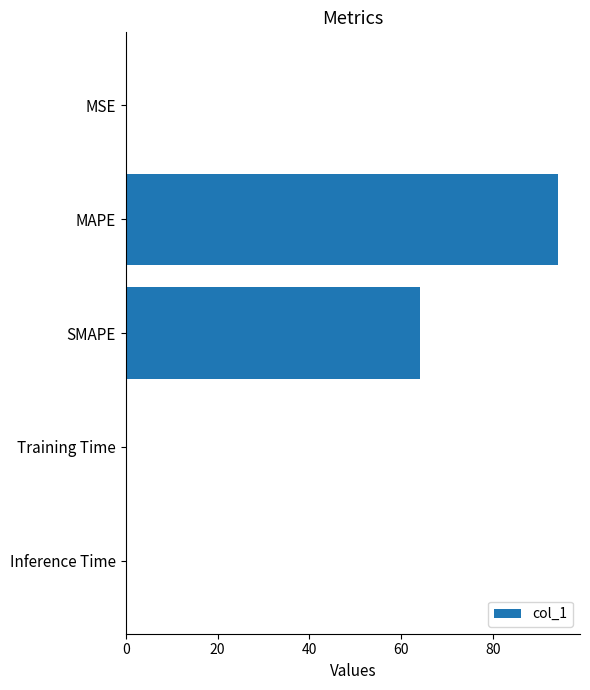

The chart shows a value of 0.0 at Training Time. True or false?

True